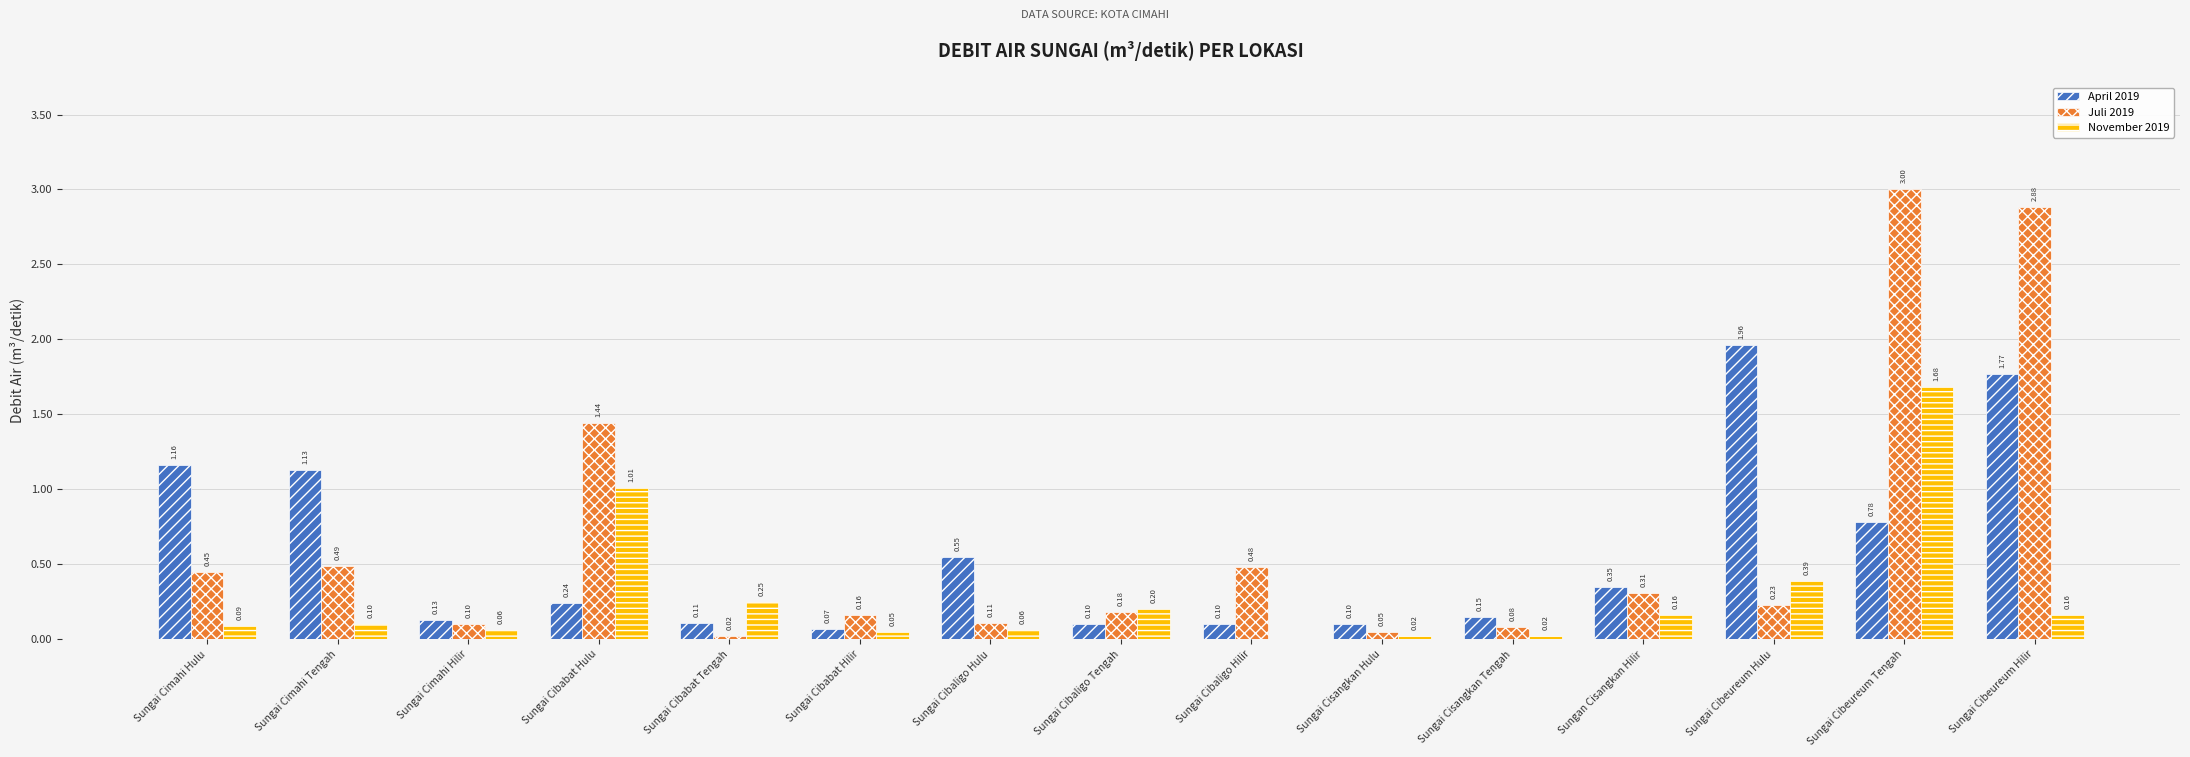

Which label corresponds to the largest value in the chart?

Sungai Cibeureum Tengah